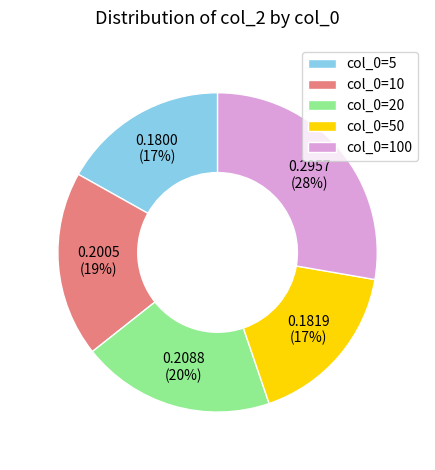

True or false: col_0=20 accounts for 20% of the total.

True